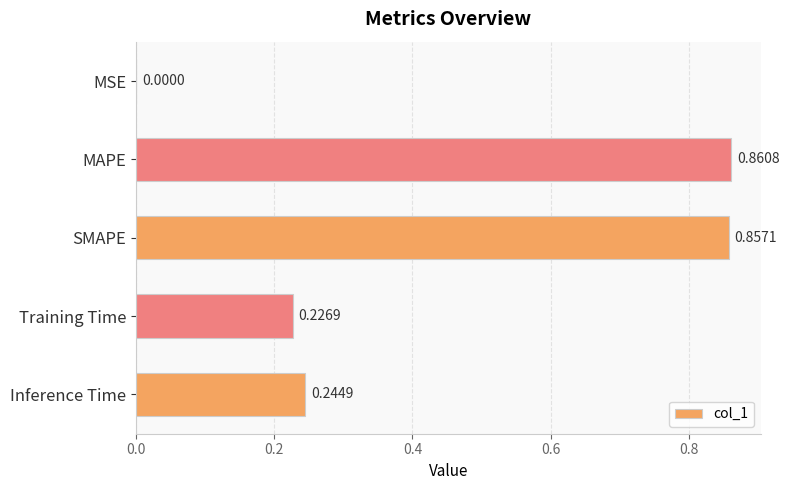

What is the sum of all values?

2.2